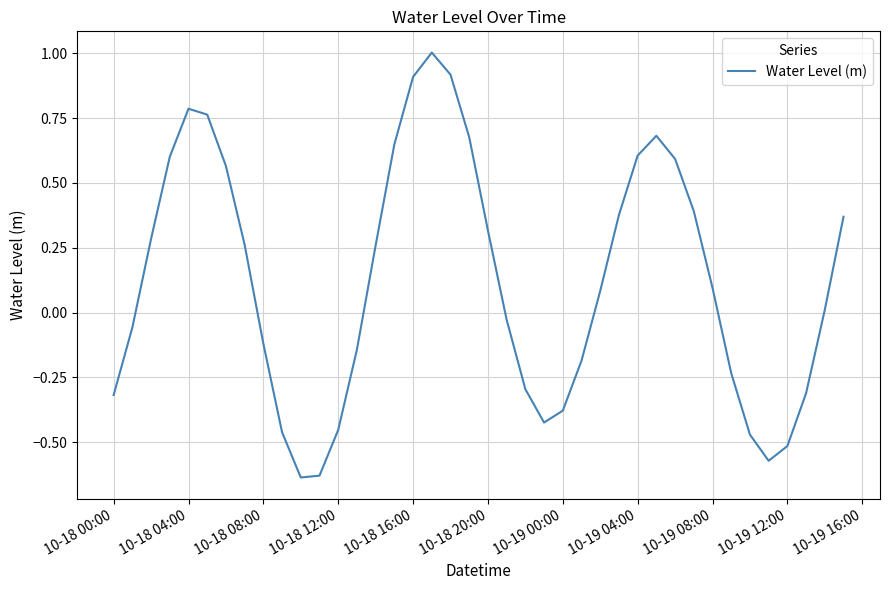

What is the maximum value shown in the chart?

1.0